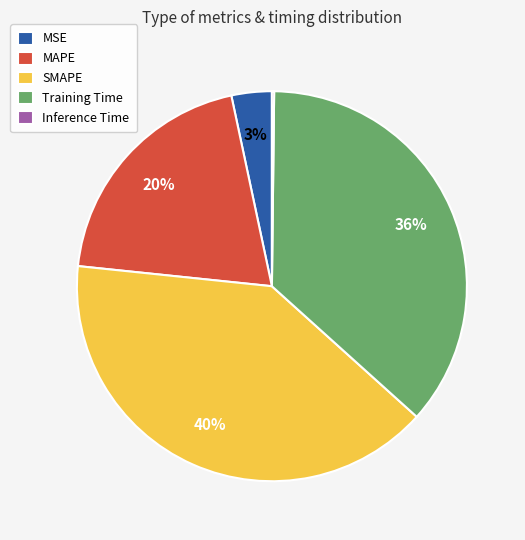

Is the sum of MAPE and SMAPE greater than half?

Yes